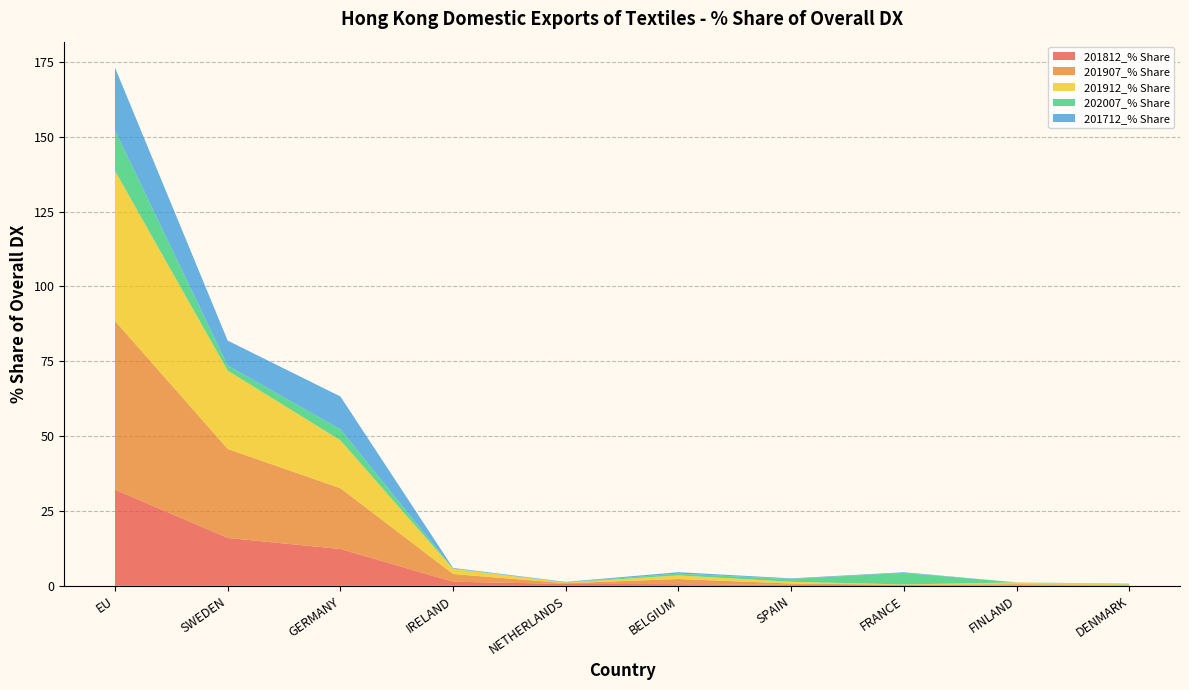

Reading right to left, extract all data points from this chart.

201812_% Share: DENMARK=0.1	FINLAND=0.2	FRANCE=0.2	SPAIN=0.3	BELGIUM=0.5	NETHERLANDS=0.6	IRELAND=1.4	GERMANY=12.3	SWEDEN=16.0	EU=32.1
201907_% Share: DENMARK=0.2	FINLAND=0.3	FRANCE=0.1	SPAIN=0.4	BELGIUM=1.7	NETHERLANDS=0.2	IRELAND=2.6	GERMANY=20.3	SWEDEN=29.7	EU=56.4
201912_% Share: DENMARK=0.2	FINLAND=0.6	FRANCE=0.1	SPAIN=0.6	BELGIUM=1.2	NETHERLANDS=0.2	IRELAND=1.7	GERMANY=16.0	SWEDEN=26.2	EU=50.1
202007_% Share: DENMARK=0.1	FINLAND=0.0	FRANCE=3.9	SPAIN=0.9	BELGIUM=0.6	NETHERLANDS=0.1	IRELAND=0.1	GERMANY=3.7	SWEDEN=1.7	EU=13.5
201712_% Share: DENMARK=0.1	FINLAND=0.0	FRANCE=0.2	SPAIN=0.2	BELGIUM=0.5	NETHERLANDS=0.1	IRELAND=0.2	GERMANY=11.0	SWEDEN=8.3	EU=20.9